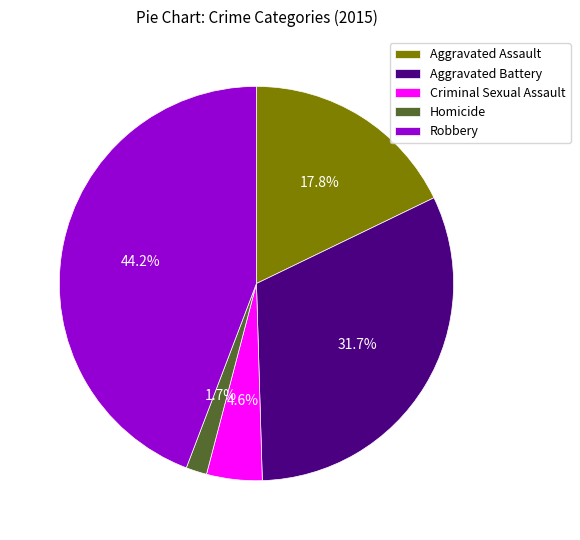

Between Aggravated Battery and Aggravated Assault, which is larger?

Aggravated Battery